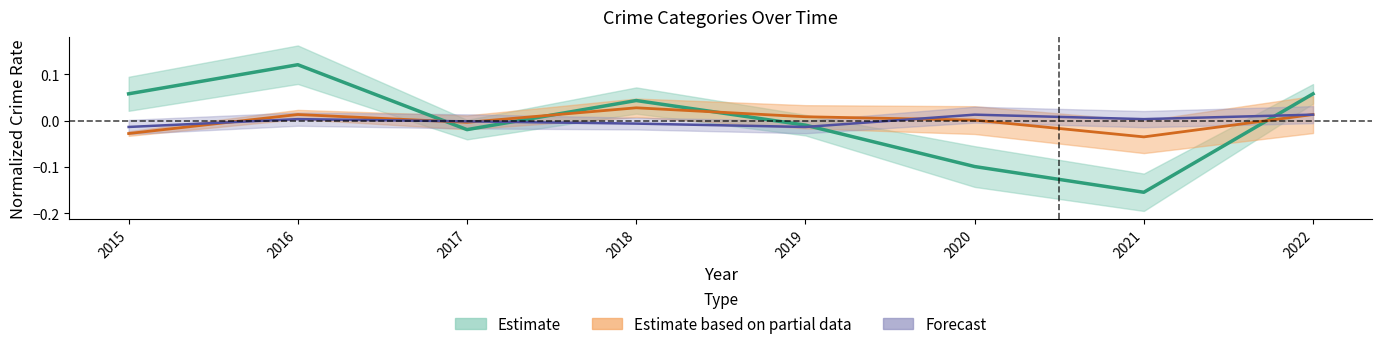

At which label does Motor Vehicle Theft first exceed 0?

2016